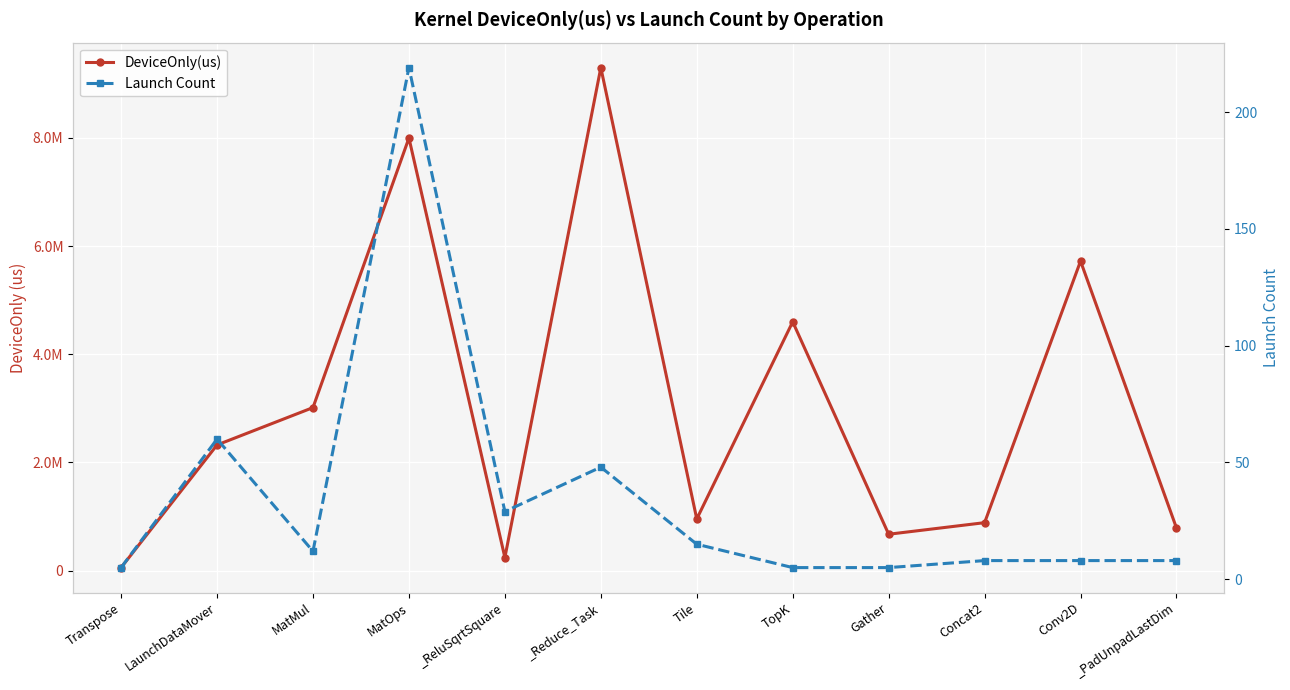

What is the highest value of the Launch Count series?

219.0